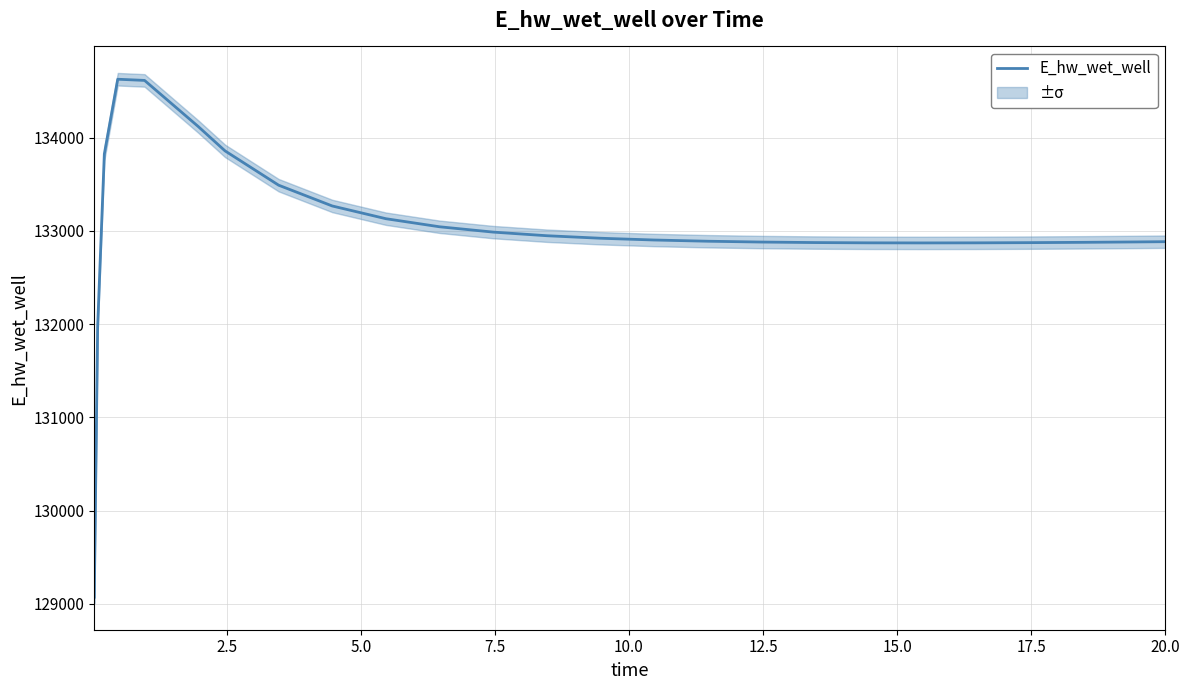

True or false: there are more than 1 points higher than both neighbors.

False